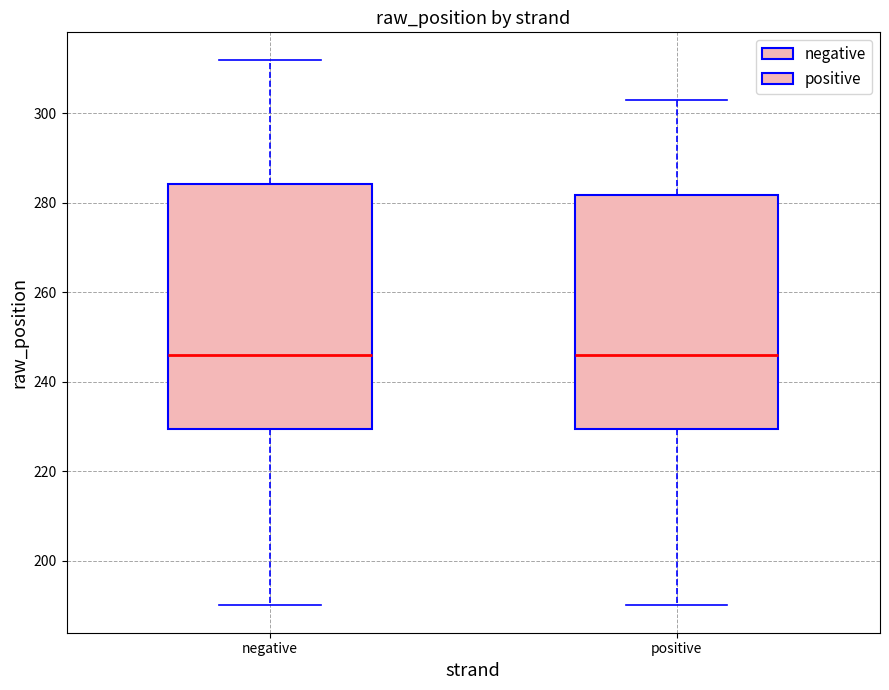

Where is the upper edge of the box for positive on the y-axis? The values are not printed on the chart, so give them approximately, as read against the axis.

282